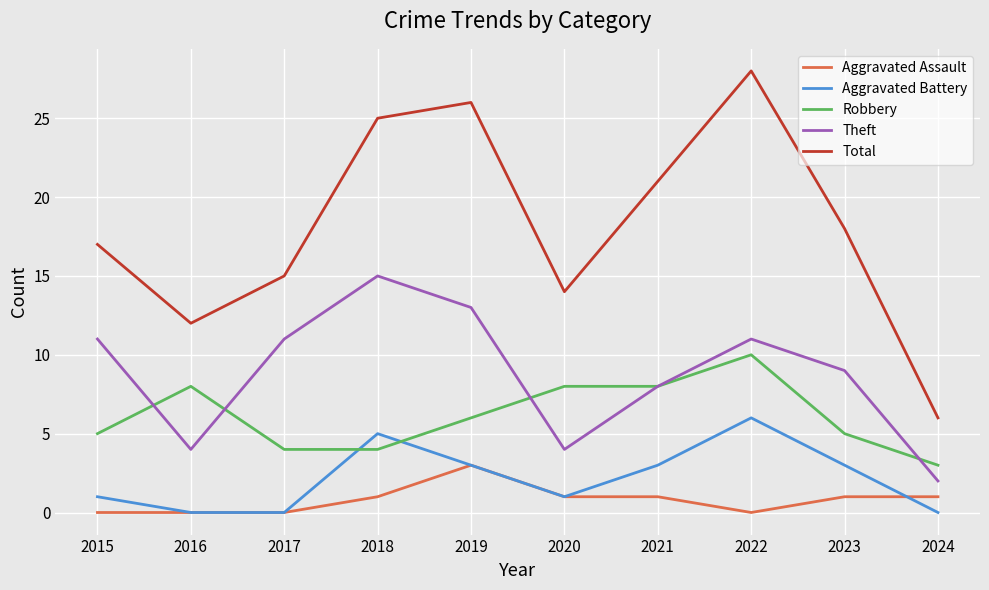

What are all the series names shown in the legend?

Aggravated Assault, Aggravated Battery, Robbery, Theft, Total